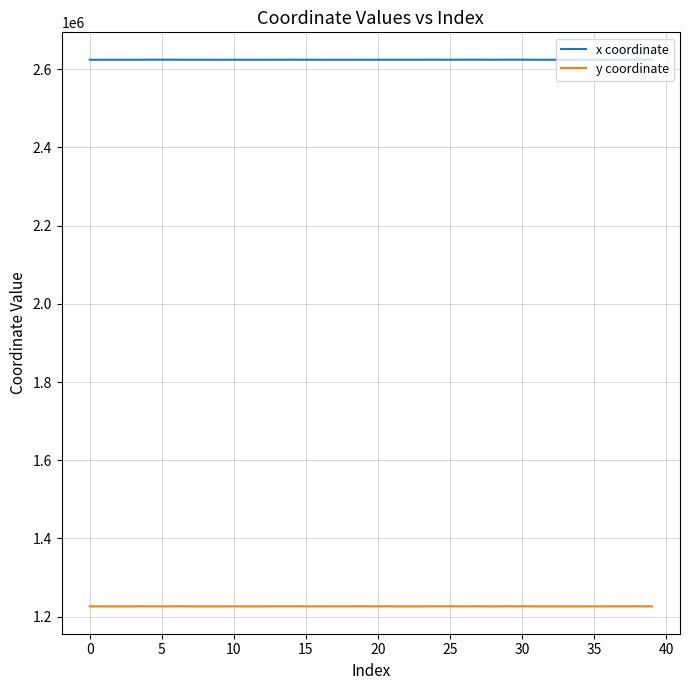

Which series has the largest total across all categories?

x coordinate